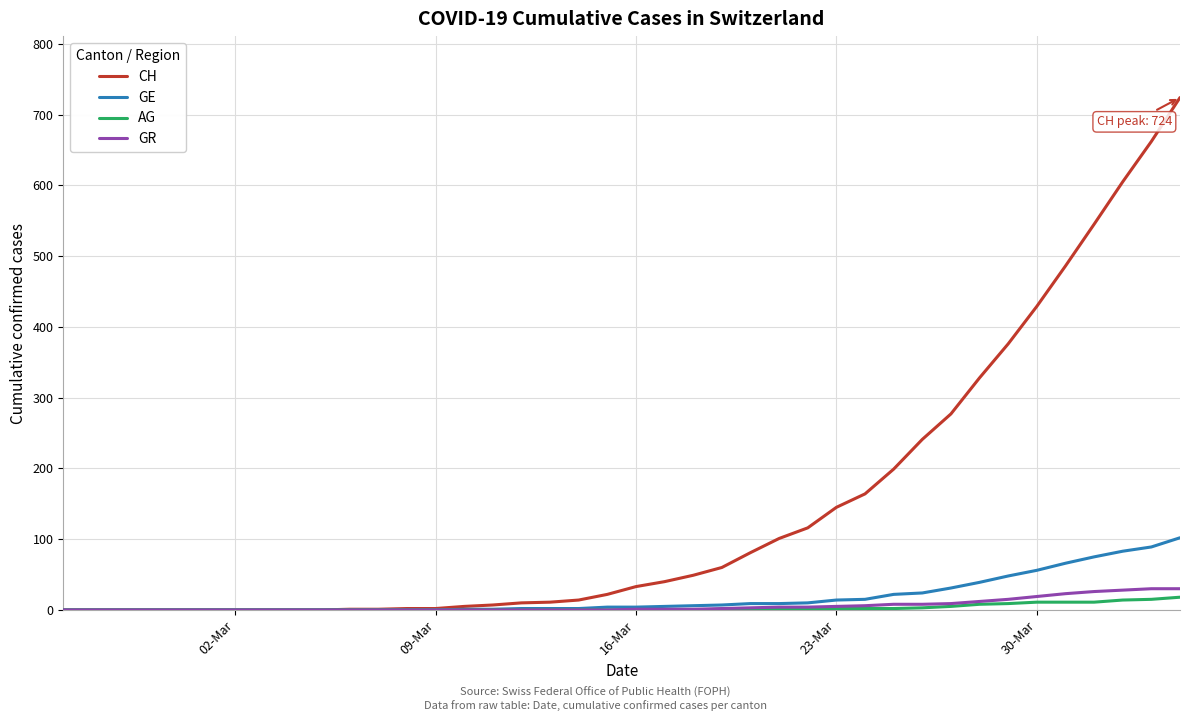

How many lines are shown in the chart?

4